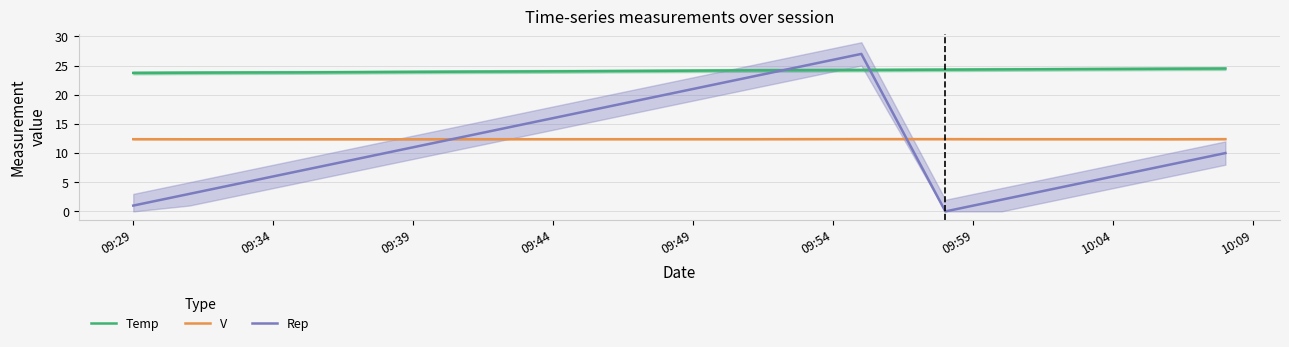

The Rep series shows 11.0 at 09:39. True or false?

True